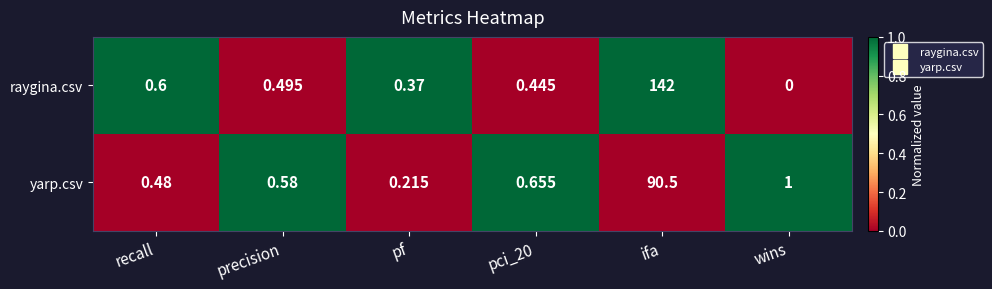

Which series has the largest total across all categories?

raygina.csv